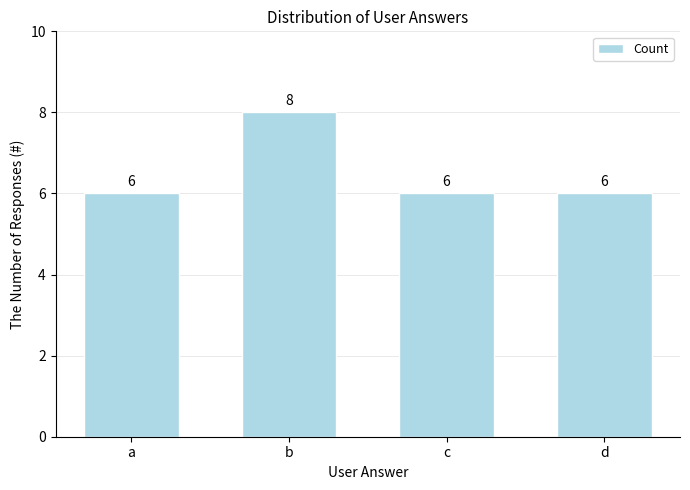

What is the value of the 2nd bar from the left?

8